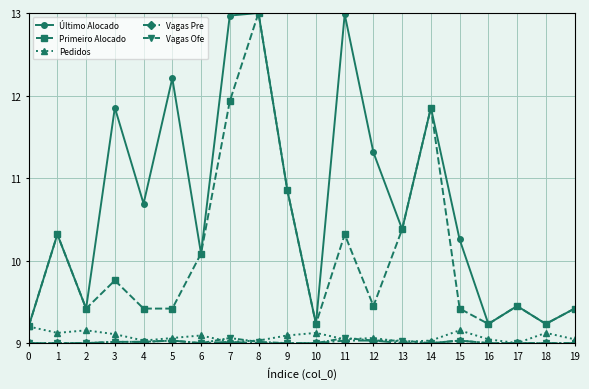

True or false: Vagas Ofe and Último Alocado intersect in this chart.

False